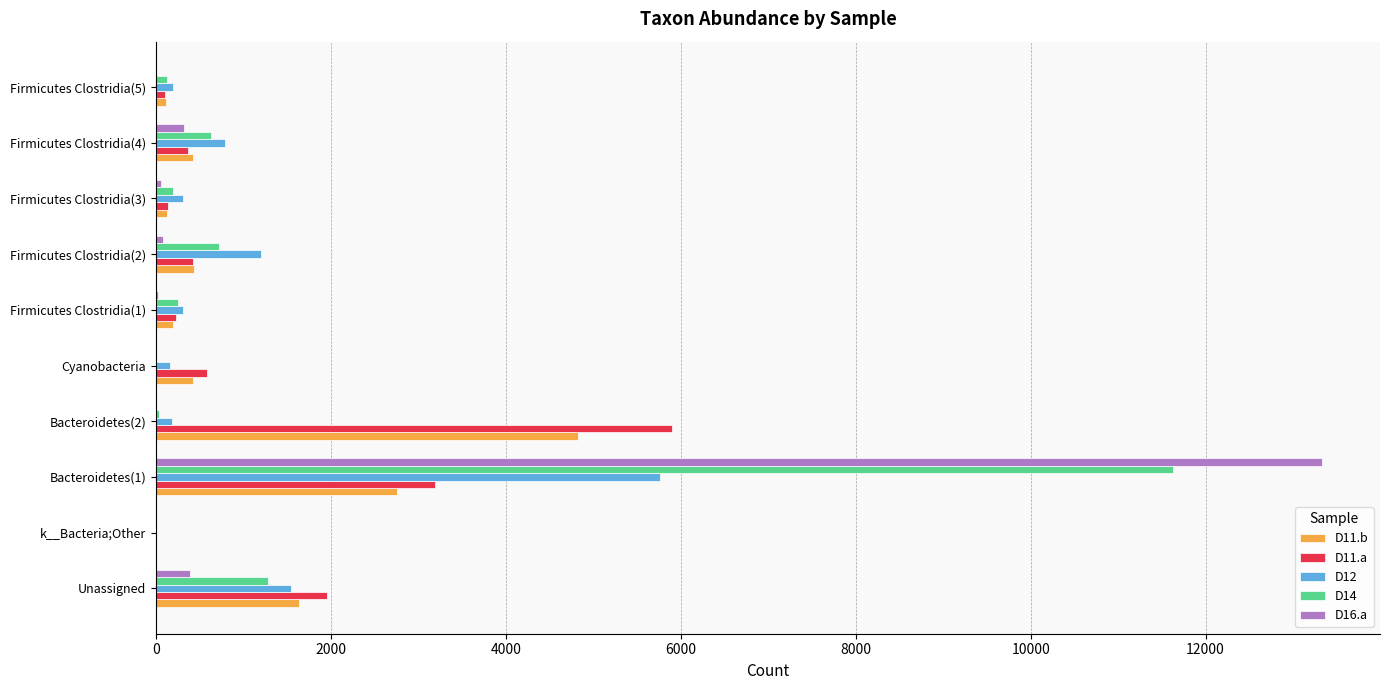

What is the sum of all D11.a values?

12909